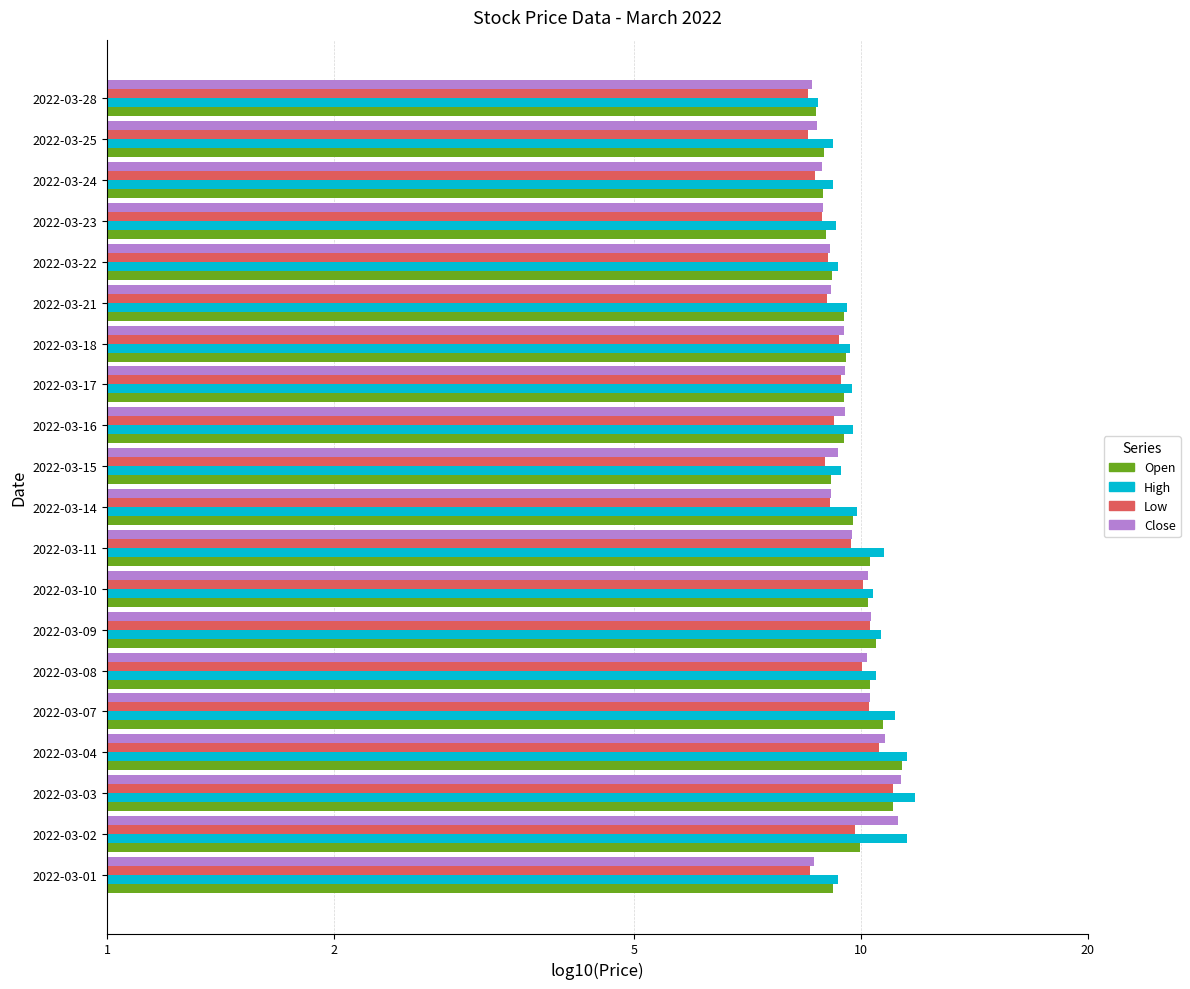

What are all the series names shown in the legend?

Open, High, Low, Close